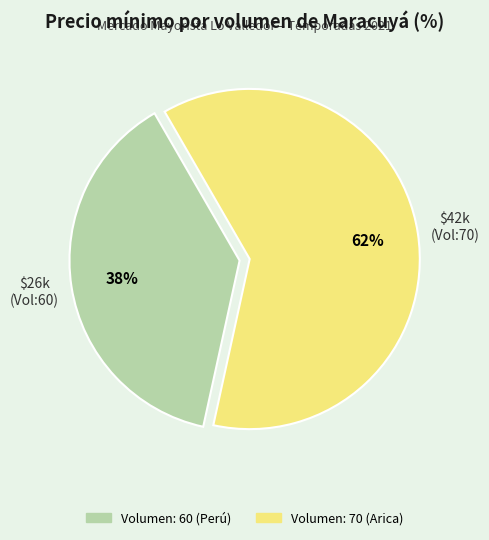

To the nearest percent, what is the combined percentage of Volumen: 70 (Arica) and Volumen: 60 (Perú)?

100%